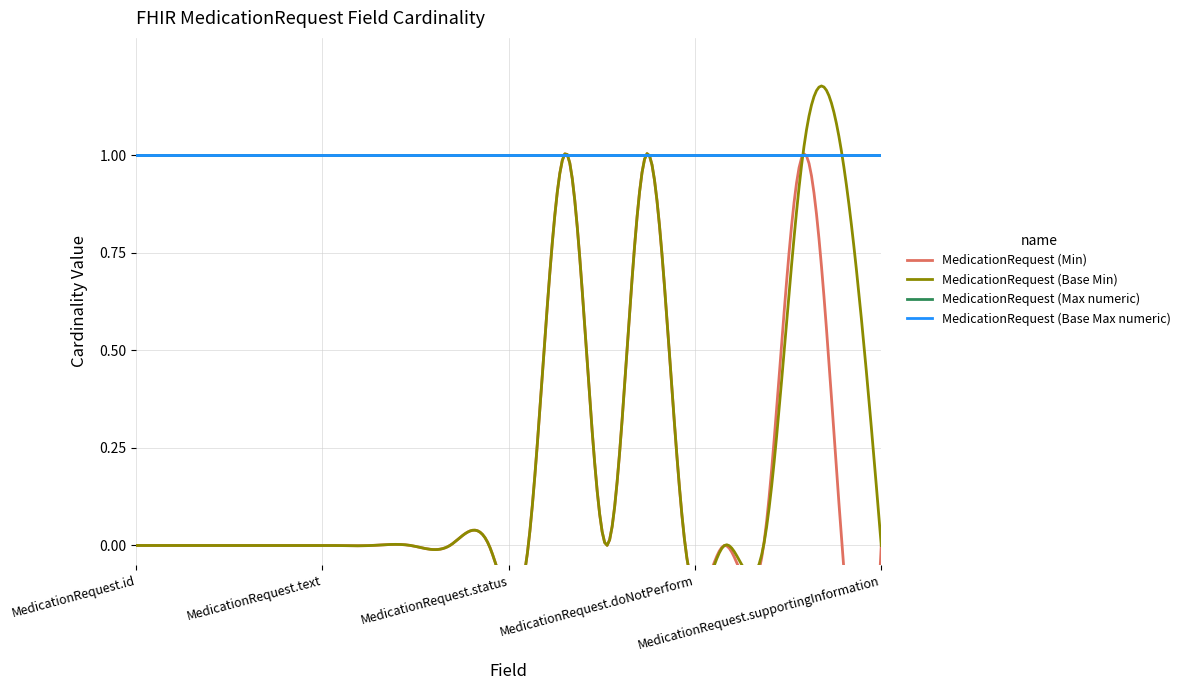

At which category is the sum across all series the highest?

MedicationRequest.intent